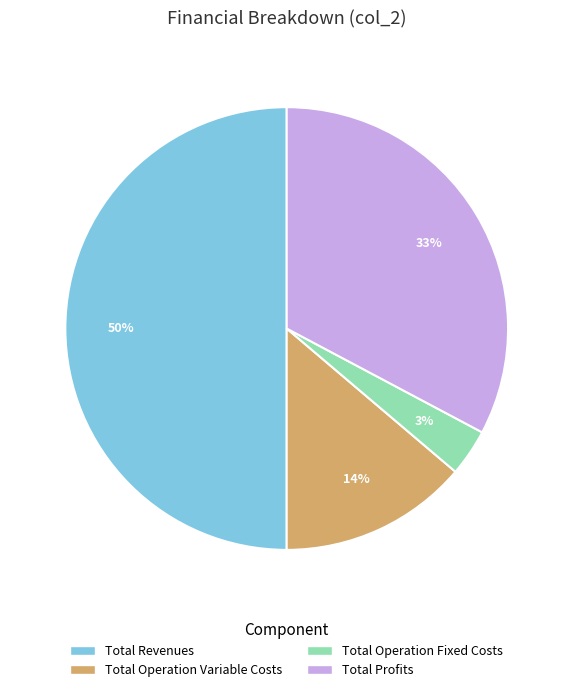

To the nearest percent, what is the average slice percentage?

25%